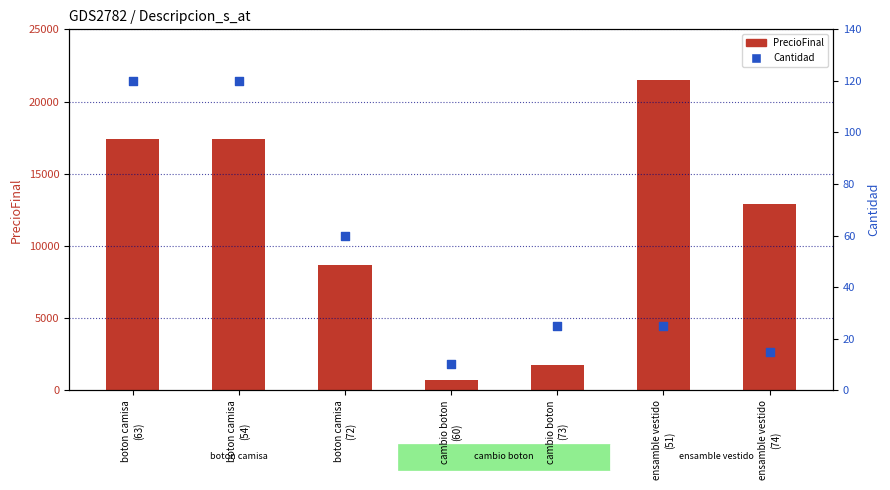

At how many categories does at least one series exceed 2666?

5